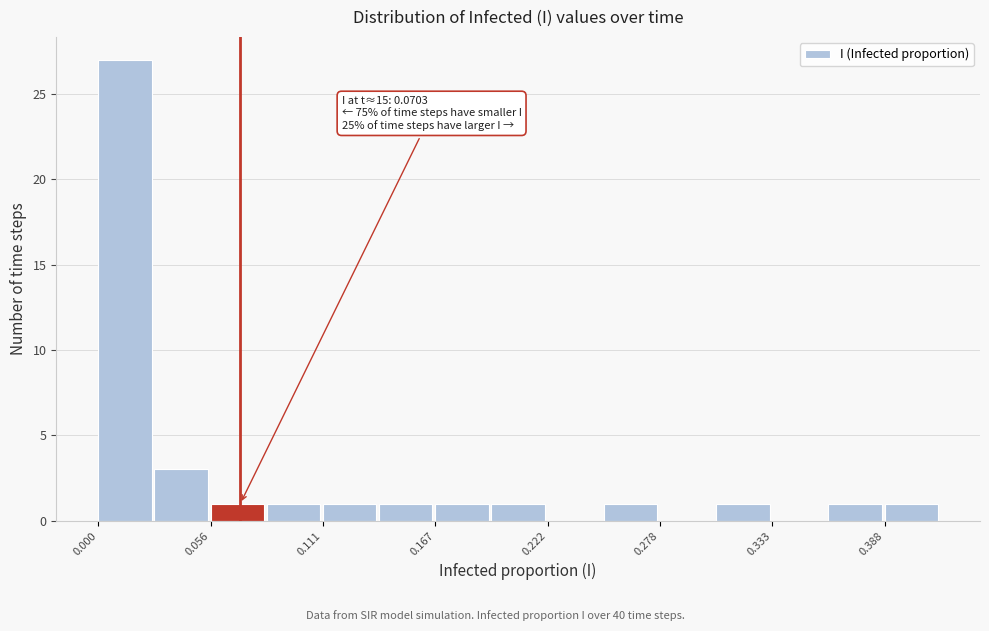

Around what value on the x-axis is the tallest bar? Give the approximate position of its centre, as read against the axis.

0.01